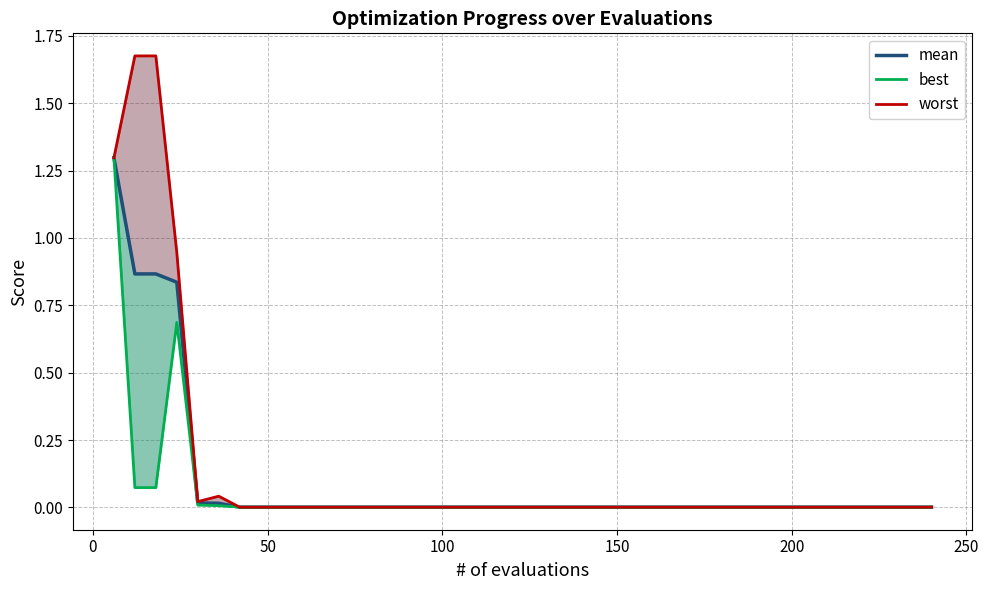

What are all the series names shown in the legend?

mean, best, worst